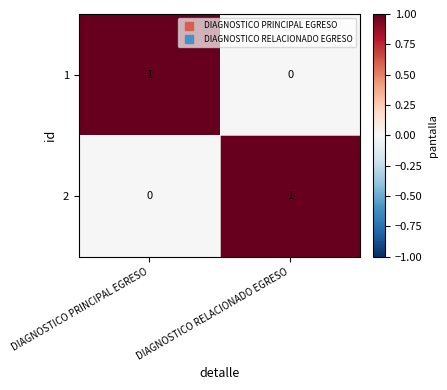

At how many categories does at least one series exceed 0?

2